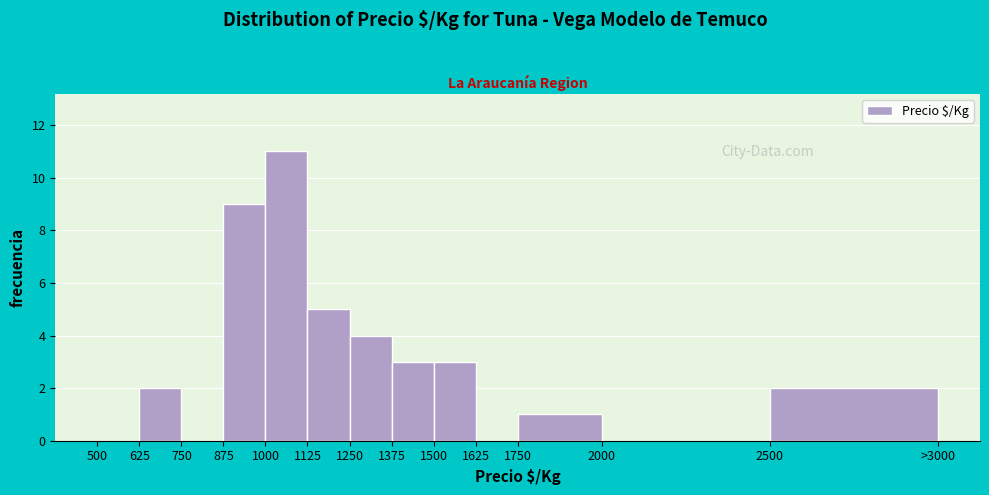

Reading right to left, list all the values displayed in this chart.

2500=2	2000=0	1750=1	1625=0	1500=3	1375=3	1250=4	1125=5	1000=11	875=9	750=0	625=2	500=0